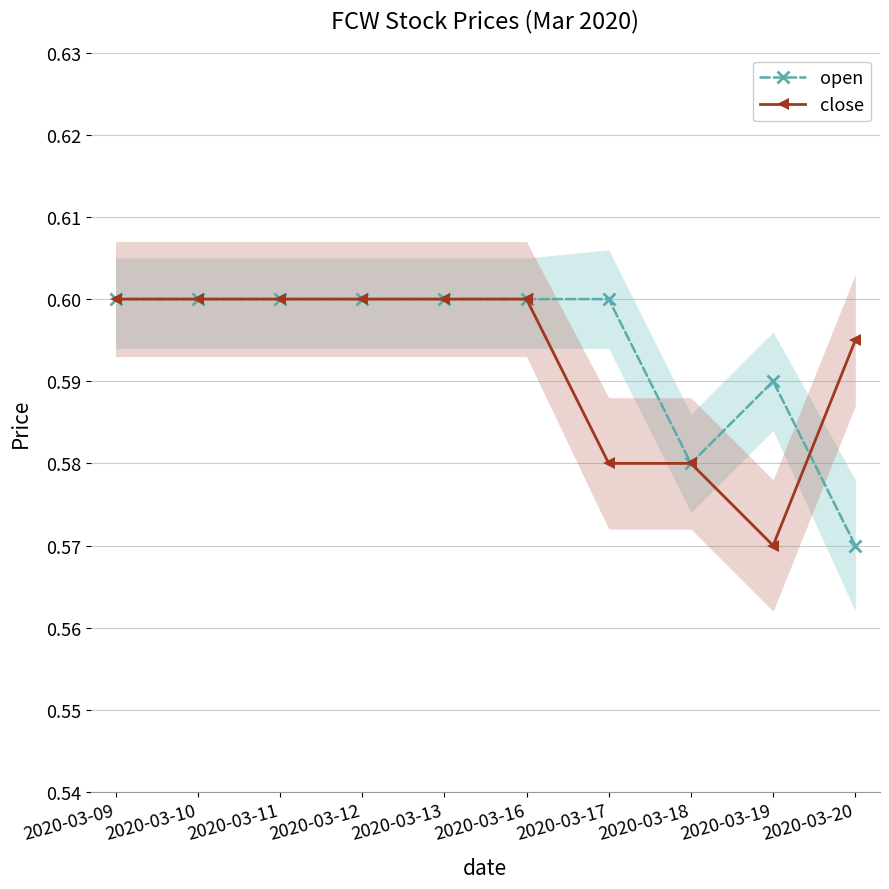

Is this an area chart (filled region under the line)?

No